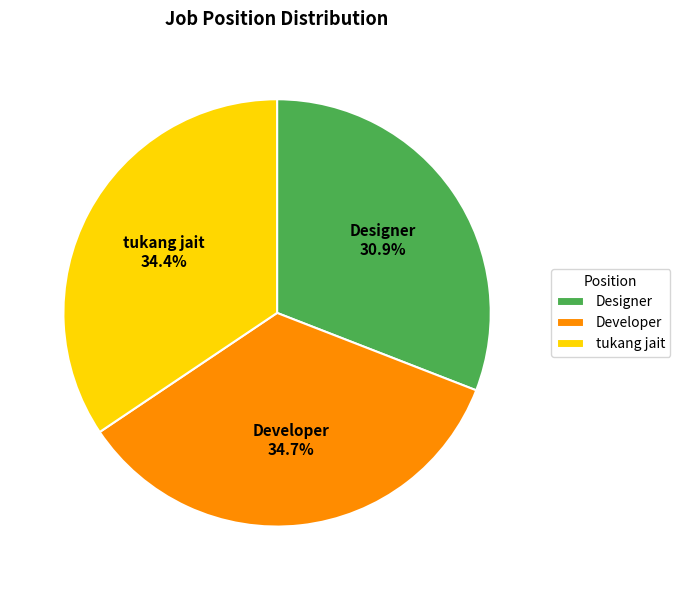

Is the sum of Designer and Developer greater than half?

Yes